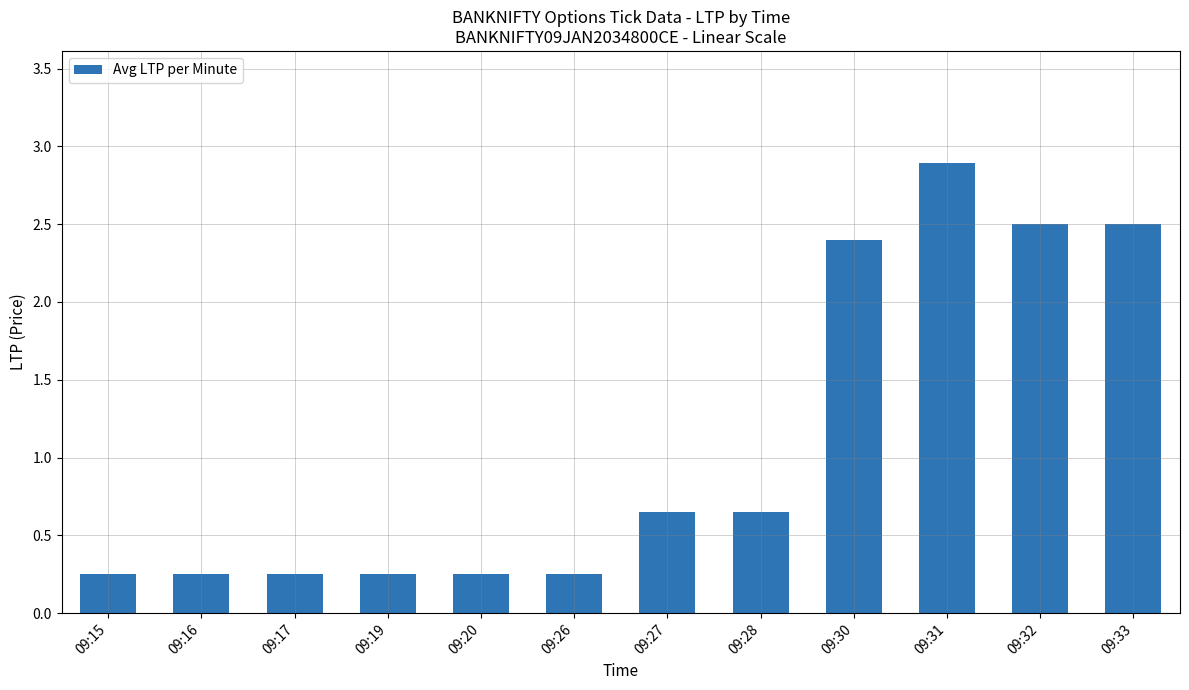

What is the change in value from 09:20 to 09:31?

+2.6